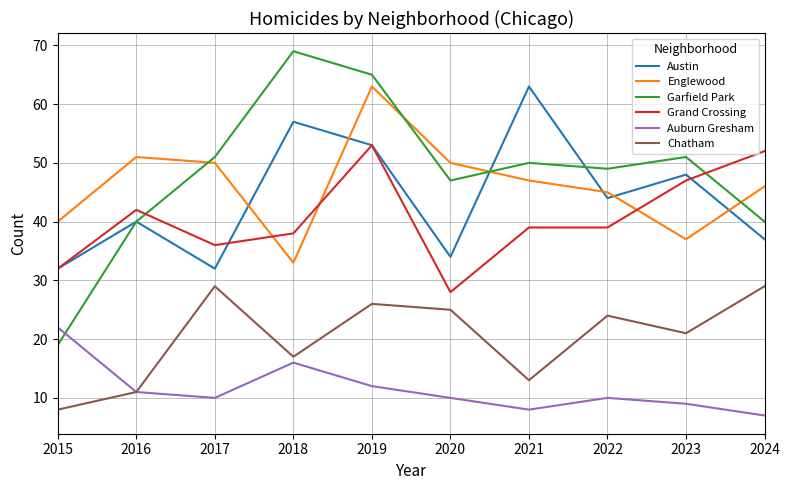

Reading left to right, transcribe all the data shown in this chart.

Austin: 32	40	32	57	53	34	63	44	48	37
Englewood: 40	51	50	33	63	50	47	45	37	46
Garfield Park: 19	40	51	69	65	47	50	49	51	40
Grand Crossing: 32	42	36	38	53	28	39	39	47	52
Auburn Gresham: 22	11	10	16	12	10	8	10	9	7
Chatham: 8	11	29	17	26	25	13	24	21	29